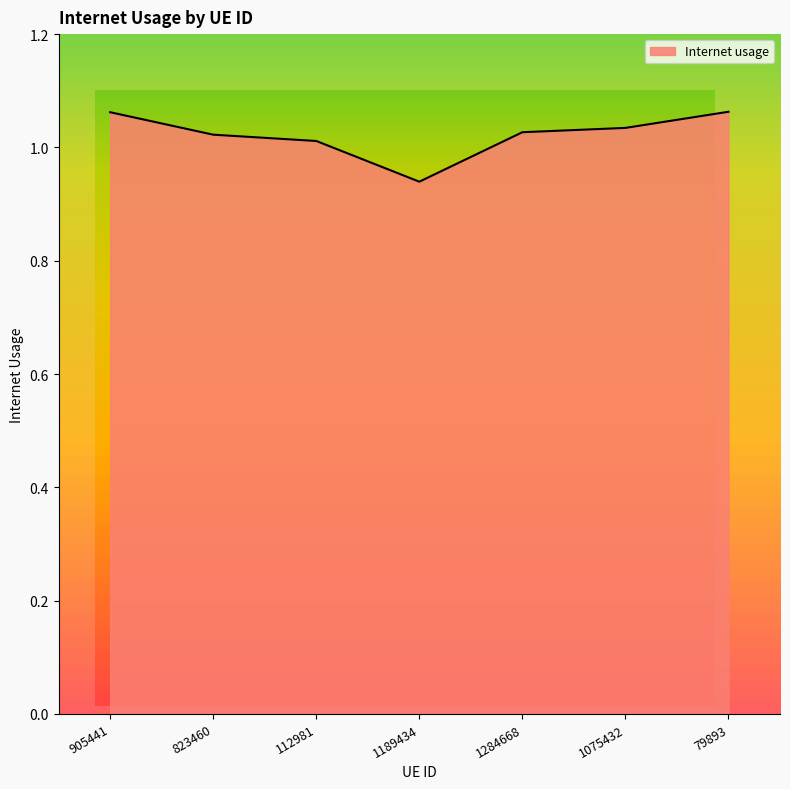

At which label is the value closest to 1?

112981